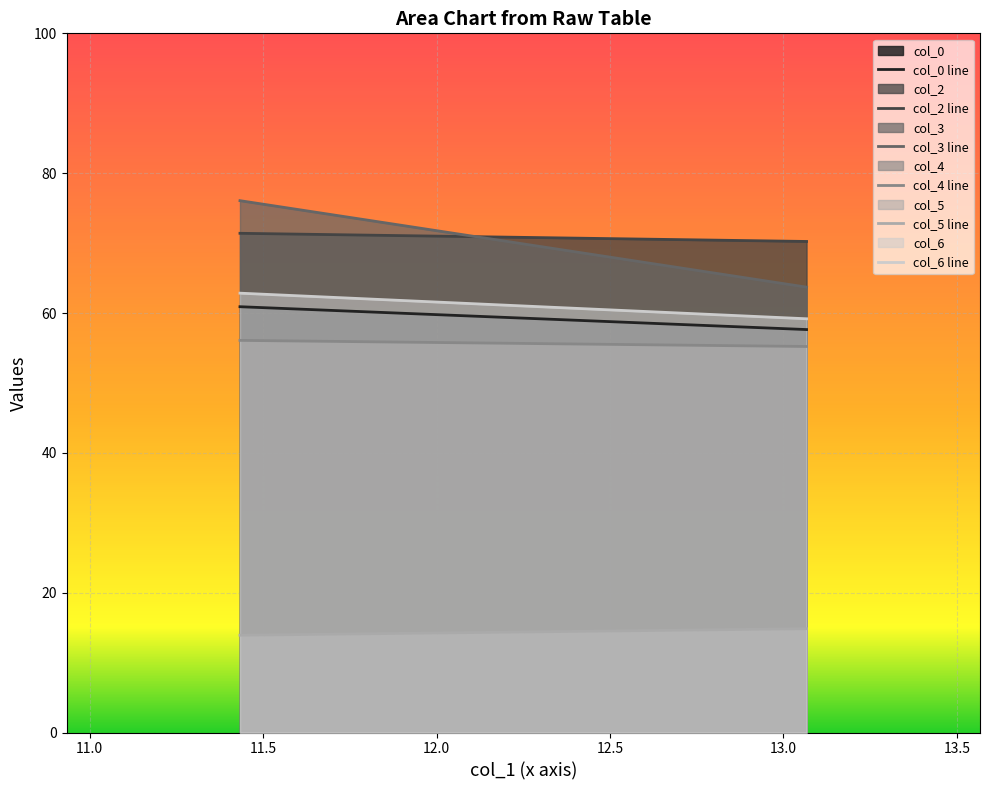

Which series has the largest range (max minus min)?

col_3